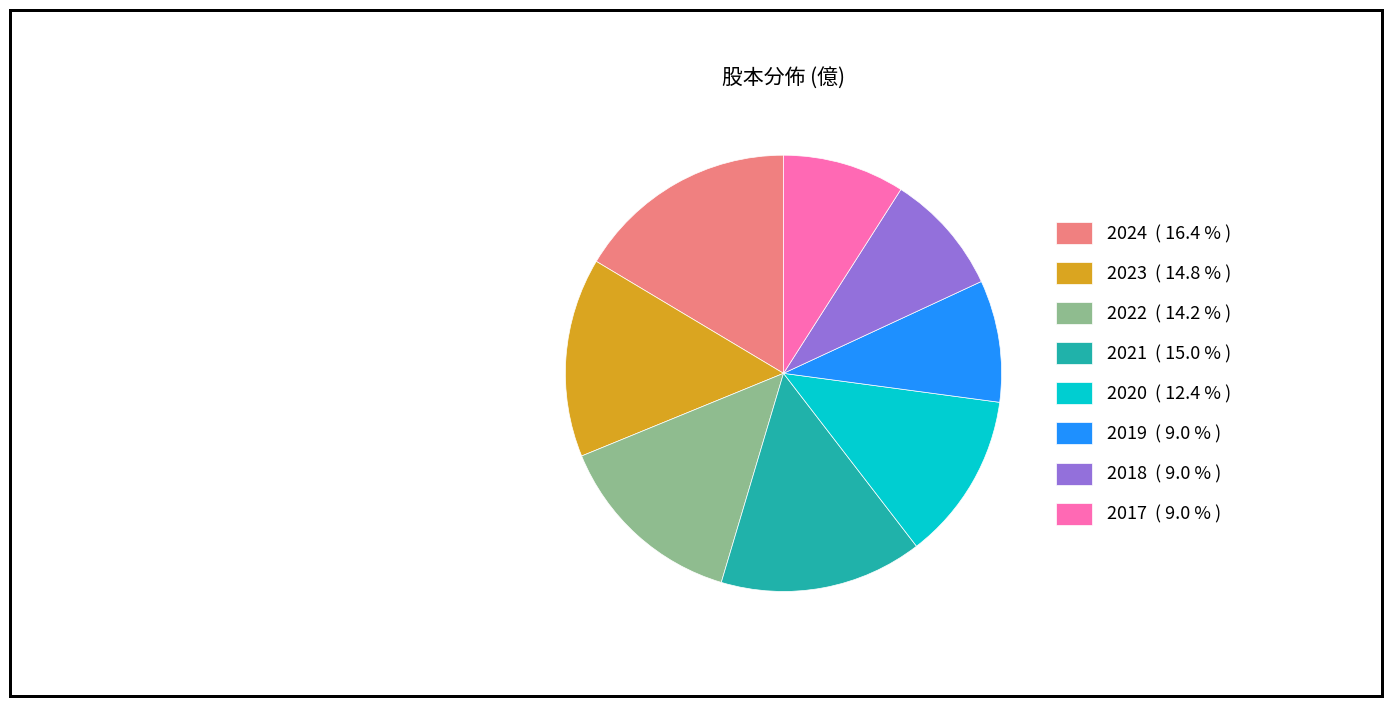

Is it true that 2020 is 12% of the pie?

True